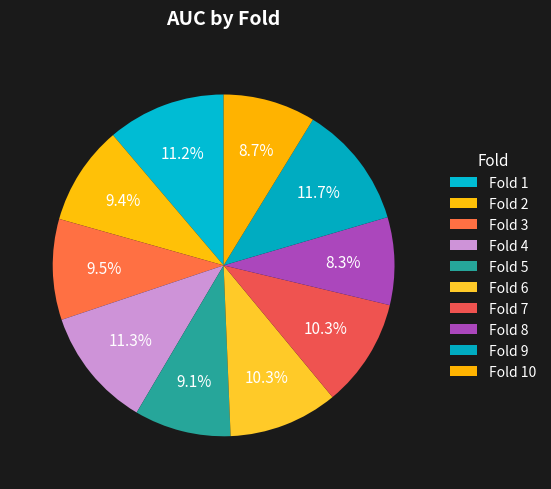

Which slice is the largest?

9